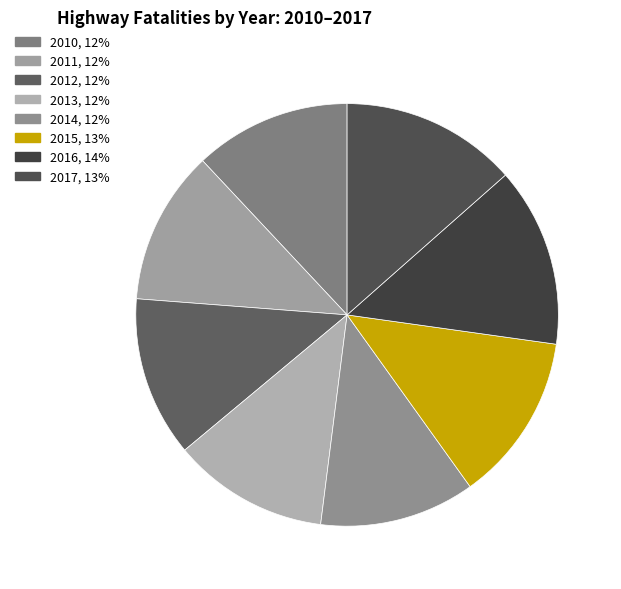

Is it true that 2016 is 27% of the pie?

False